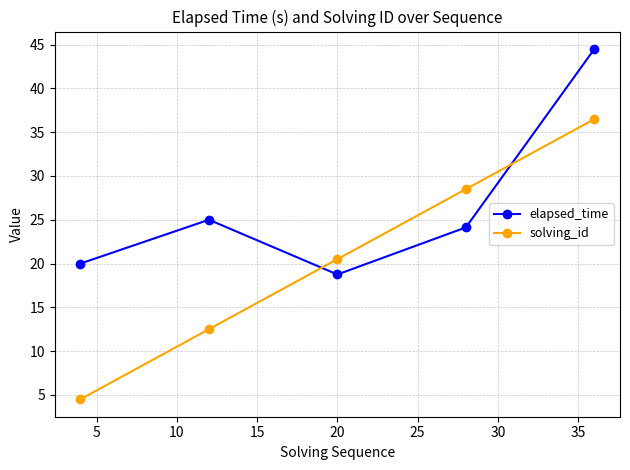

List the series in order of their overall mean, highest first.

elapsed_time, solving_id